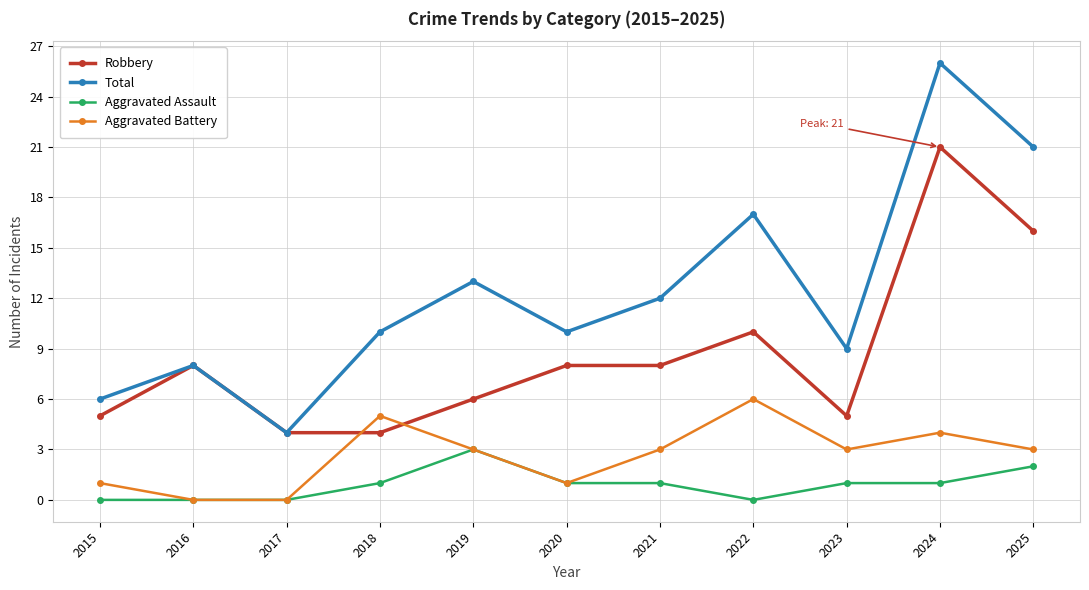

How many categories are shown in the chart?

11